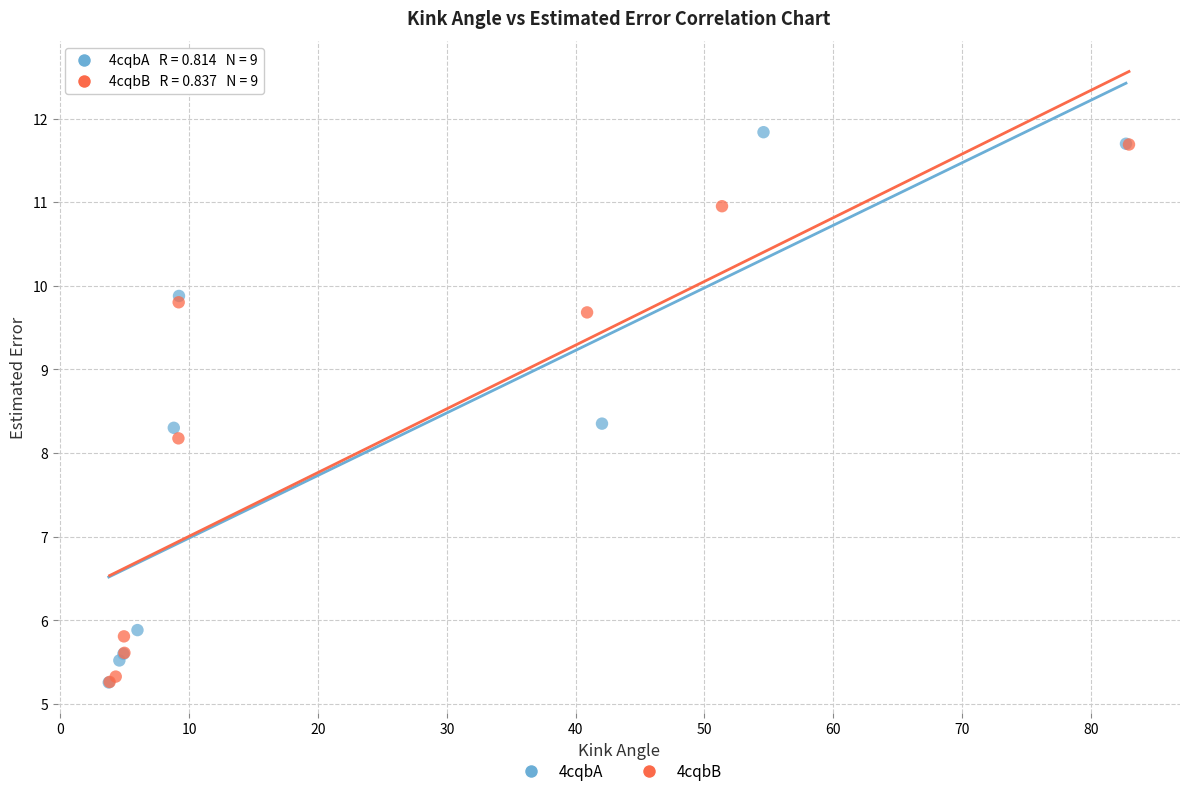

Which series has the widest spread of Y values?

4cqbA